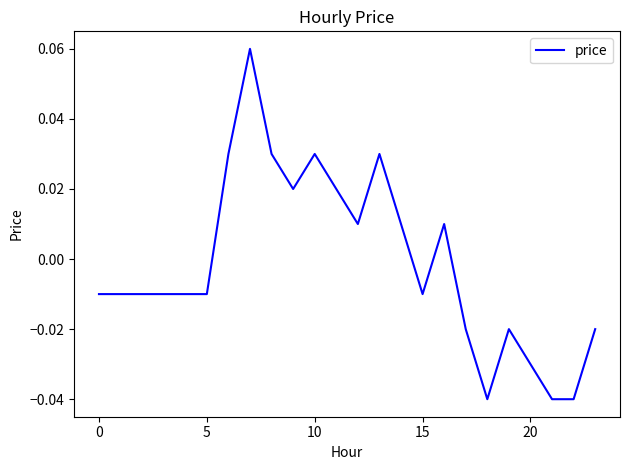

Does the chart have visible grid lines?

No